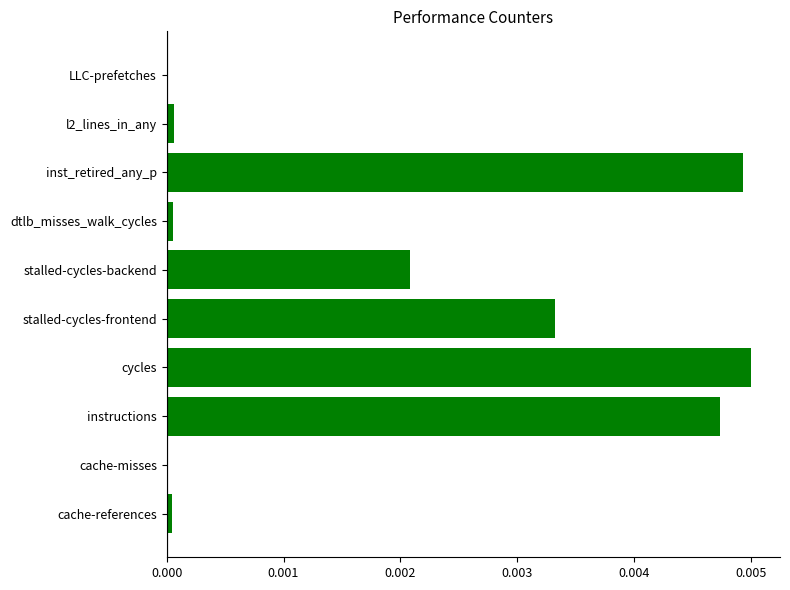

Count the number of data series in this chart.

1